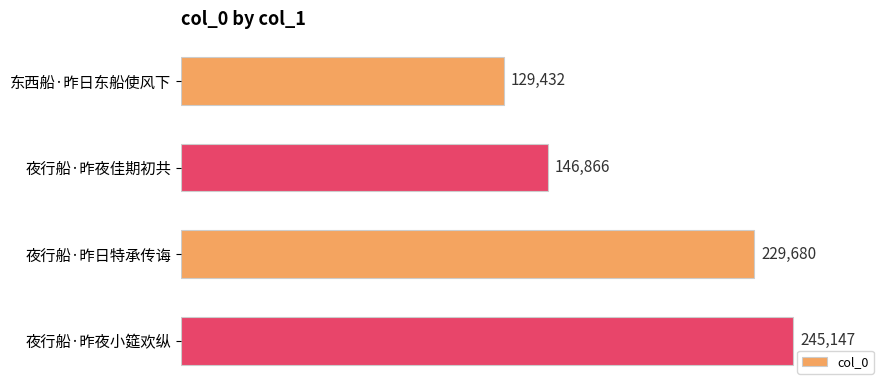

Which has a higher value, 东西船·昨日东船使风下 or 夜行船·昨夜小筵欢纵?

夜行船·昨夜小筵欢纵